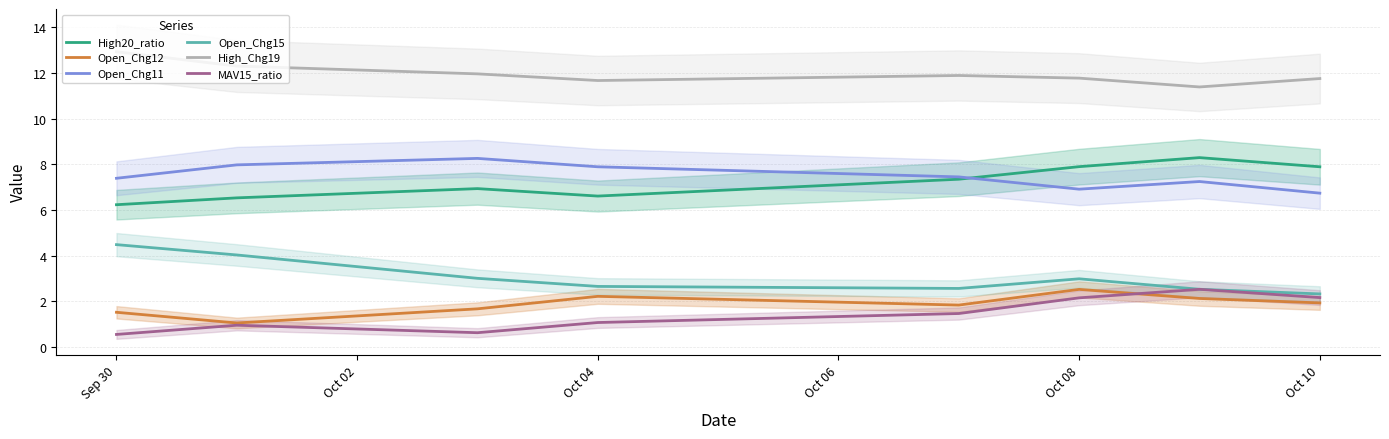

Is it true that Open_Chg11 equals 10.1 at Sep 30?

False